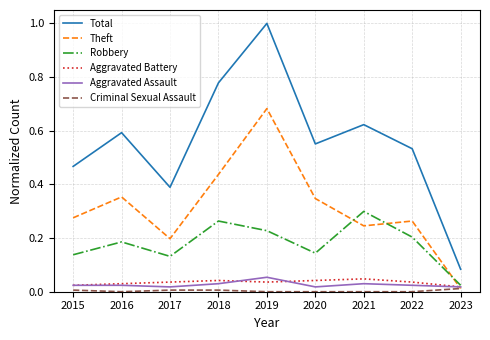

Rank the categories by Total value from highest to lowest.

2019, 2018, 2021, 2016, 2020, 2022, 2015, 2017, 2023